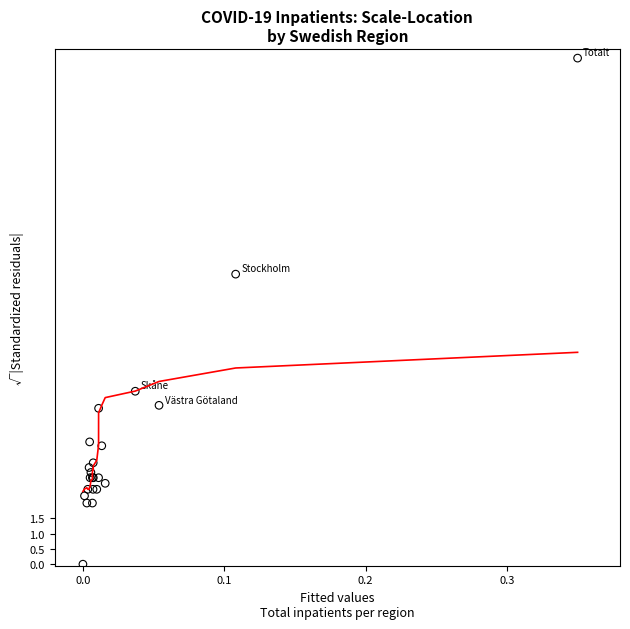

What Y value in the scatter plot is closest to 8?

9.5